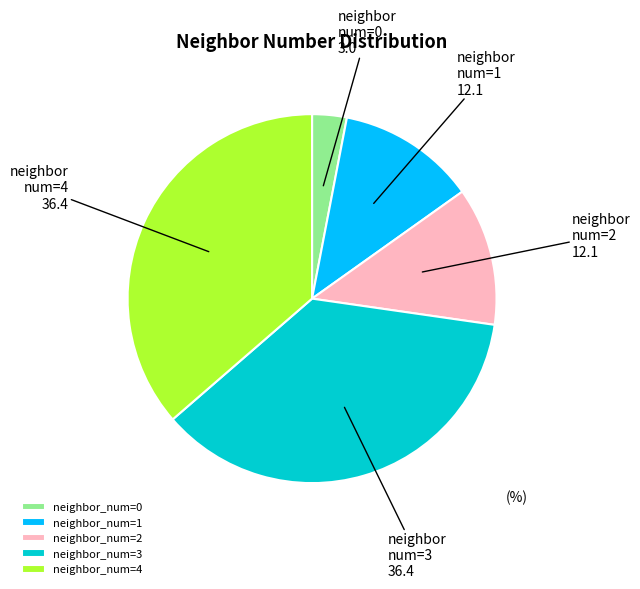

Do neighbor num=0 and neighbor num=1 together represent more than half of the pie?

No